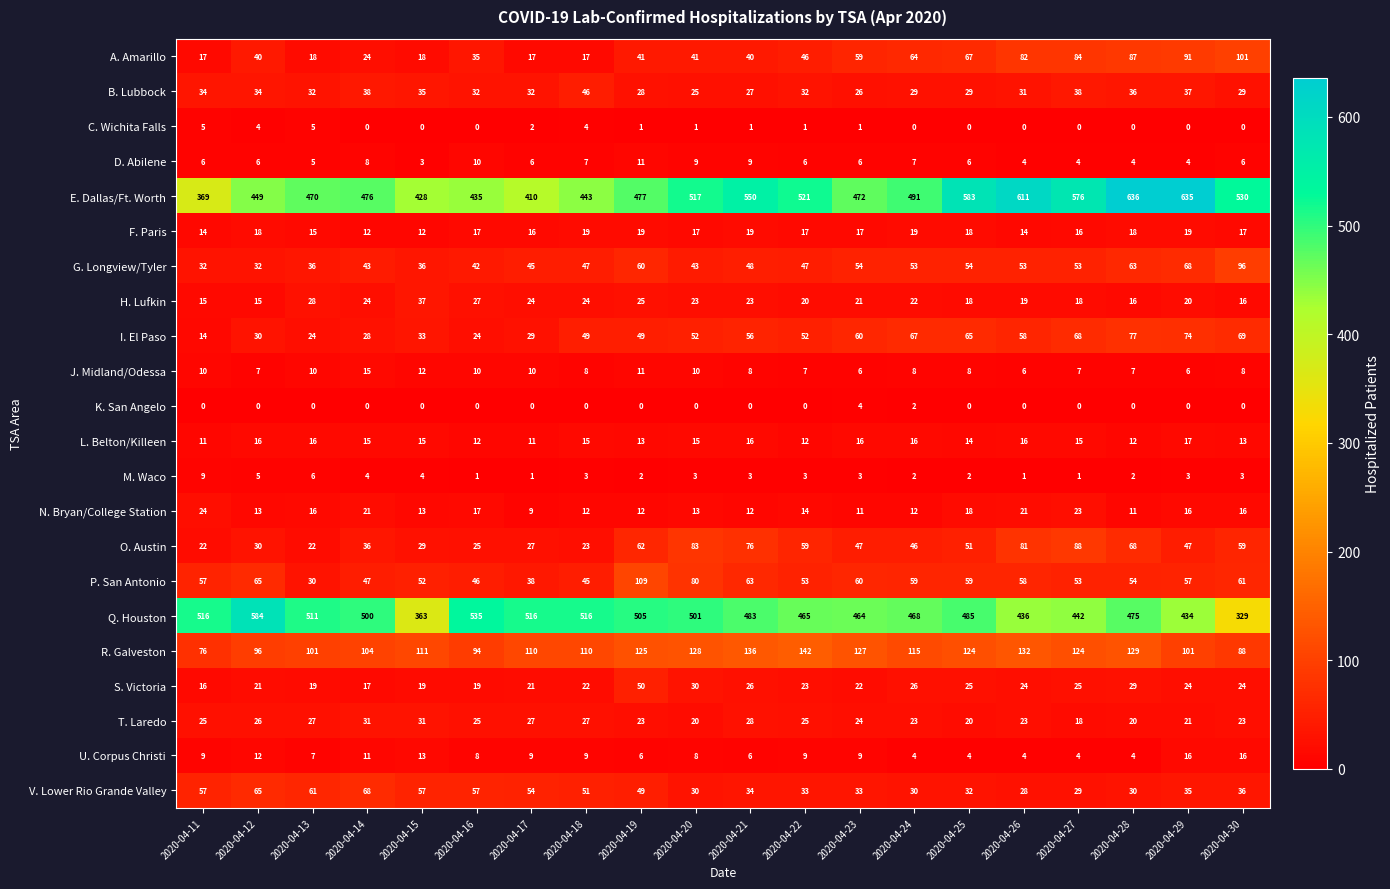

True or false: K. San Angelo has a value of 1 at 2020-04-24.

False